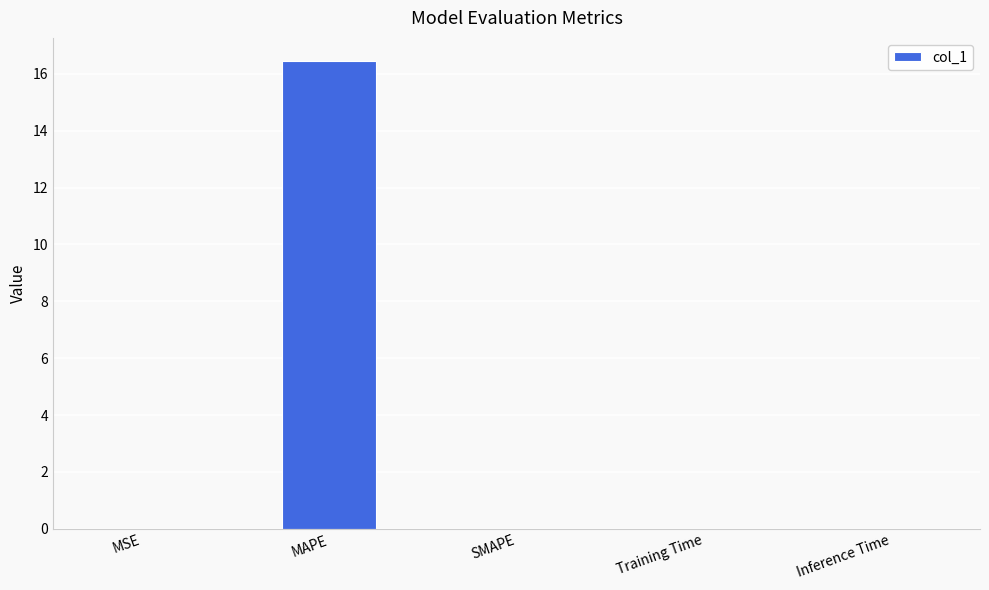

What is the greatest value displayed?

16.4